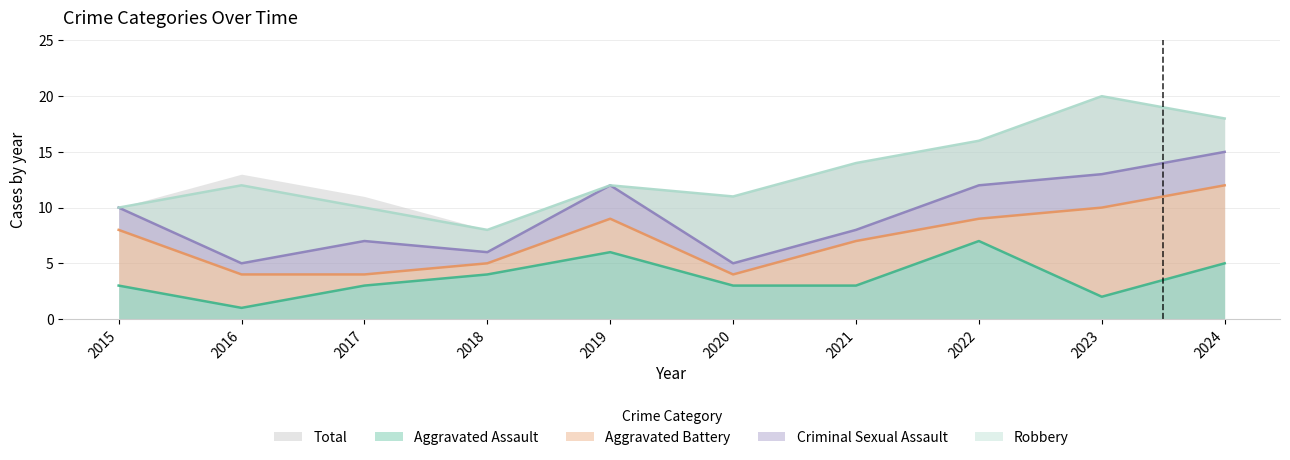

Where is the first local maximum for Total?

2016